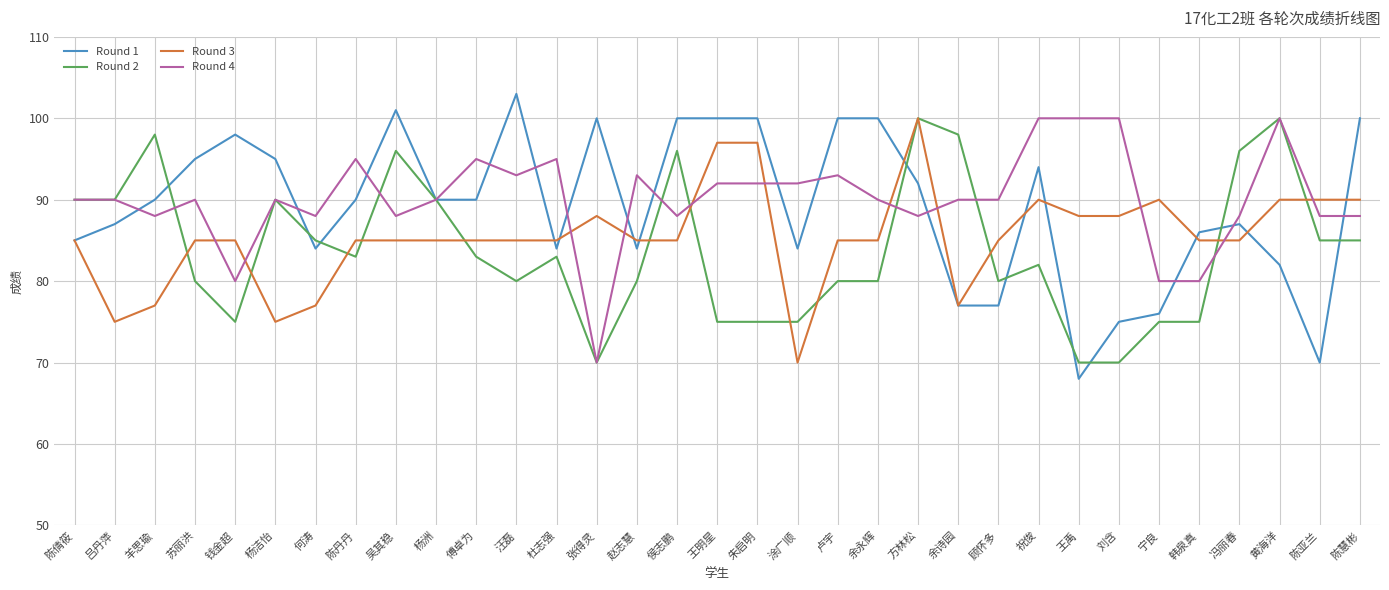

What position from the left is 宁良?

28